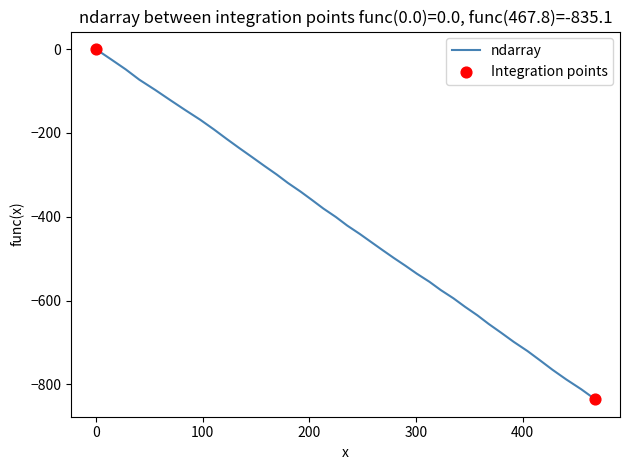

What is the difference between the maximum and minimum values?

835.1